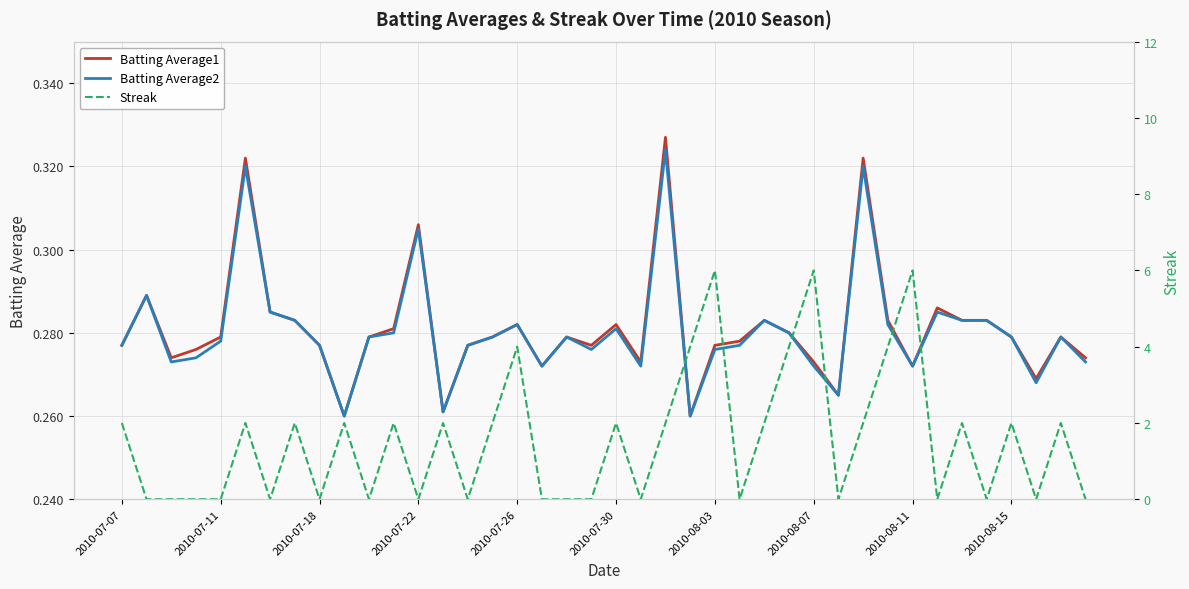

What is the difference between the second highest and second lowest values in the Batting Average2 series?

0.1